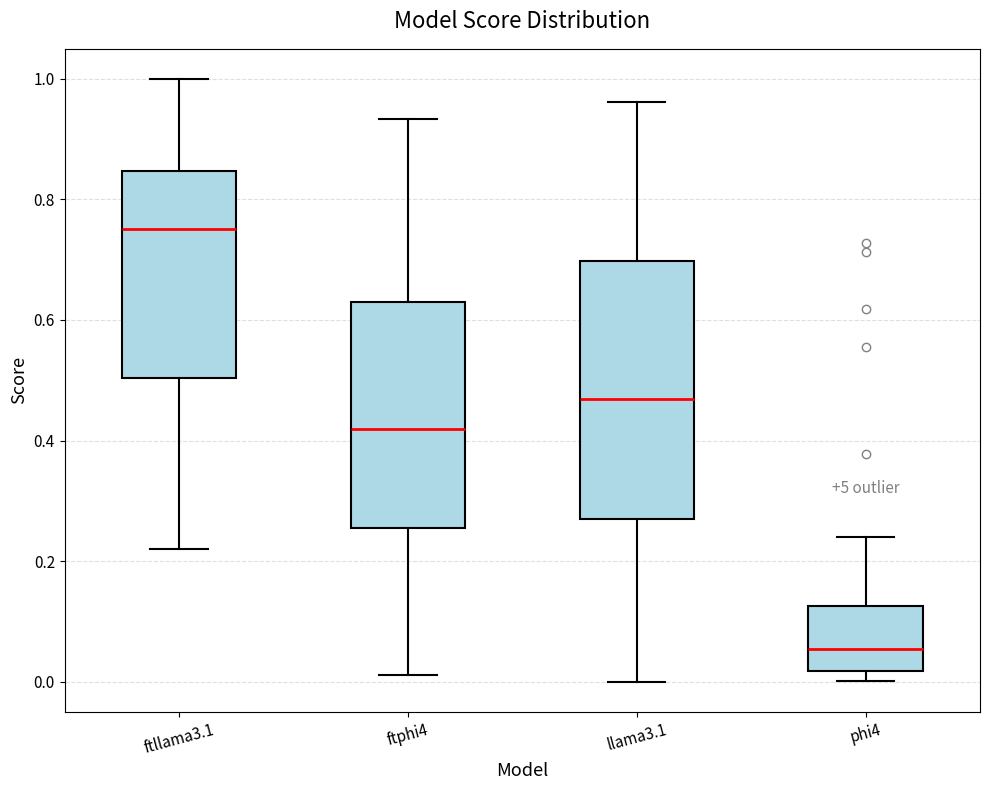

Reading left to right, read every box against the y-axis: the position of its median line, the range the box covers, and the ends of its whiskers. The values are not printed on the chart, so give them approximately, as read against the axis.

ftllama3.1: median 0.76, box 0.50 to 0.84, whiskers 0.22 to 1.00
ftphi4: median 0.42, box 0.26 to 0.62, whiskers 0.02 to 0.94
llama3.1: median 0.46, box 0.26 to 0.70, whiskers 0.00 to 0.96
phi4: median 0.06, box 0.02 to 0.12, whiskers 0.00 to 0.24